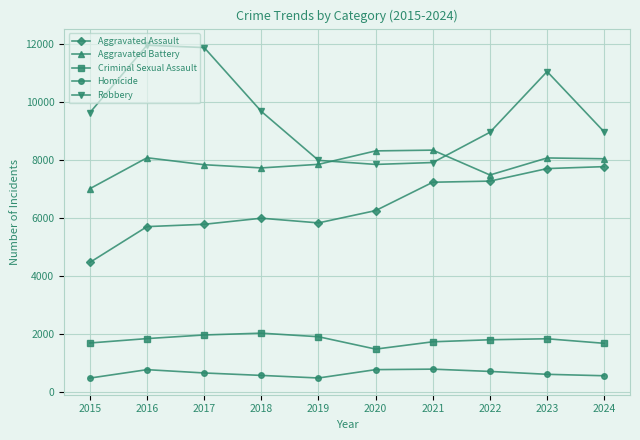

Which series changed the most between 2019 and 2024?

Aggravated Assault